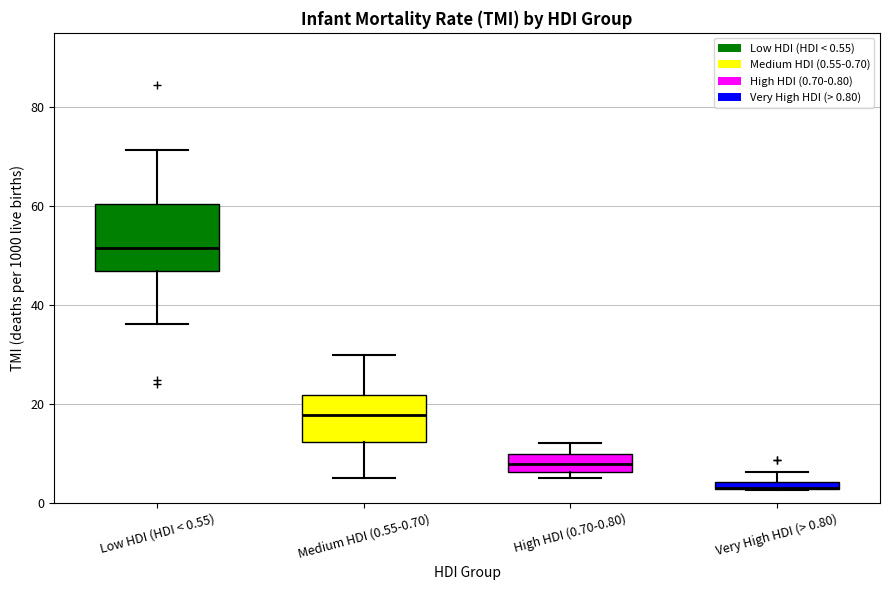

Comparing the boxes themselves (not the whiskers), which one is the tallest?

Low HDI (HDI < 0.55)